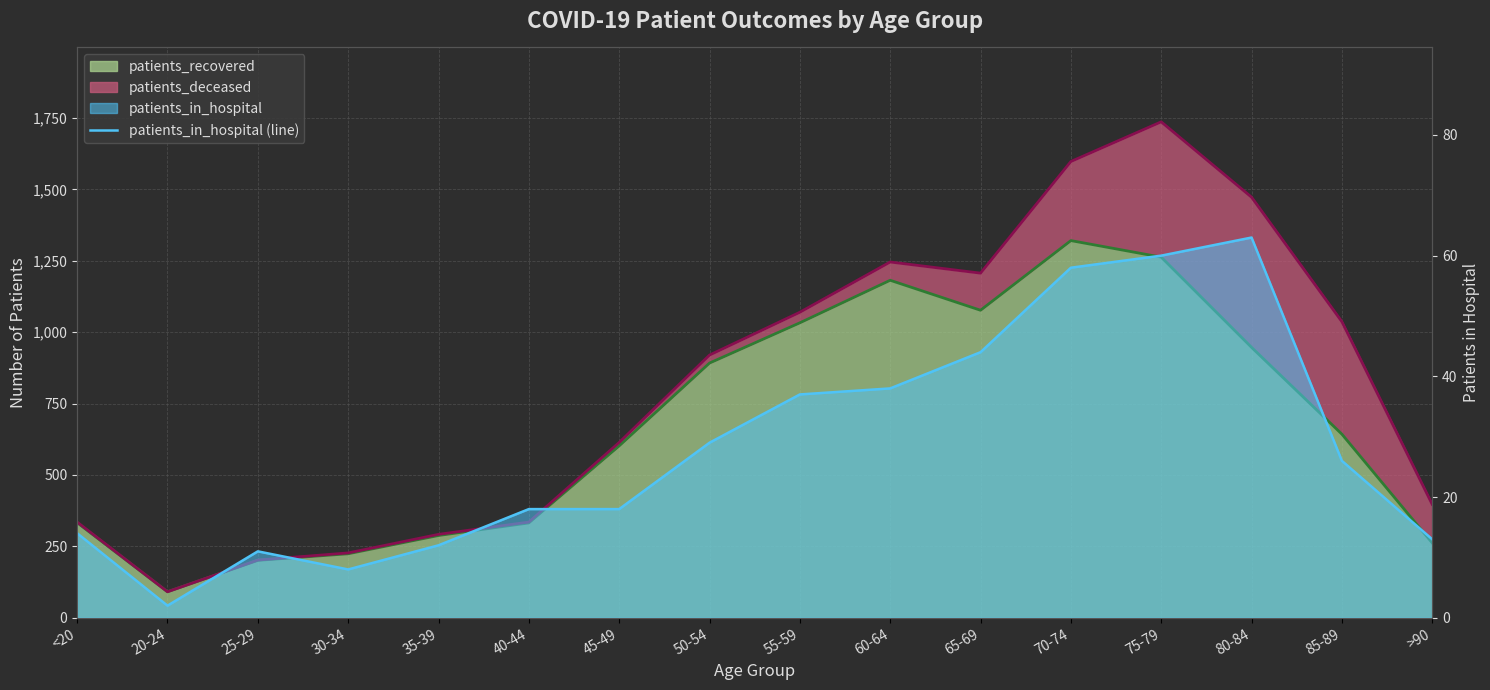

Reading left to right, transcribe all the data shown in this chart.

14	2	11	8	12	18	18	29	37	38	44	58	60	63	26	13